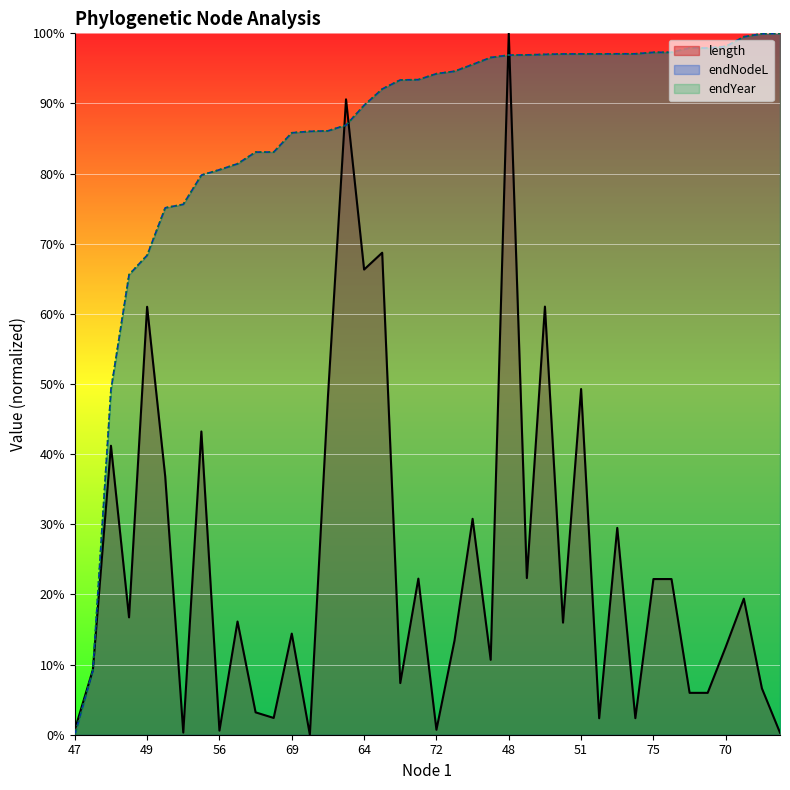

Which series changed the most between 48 and 47?

length